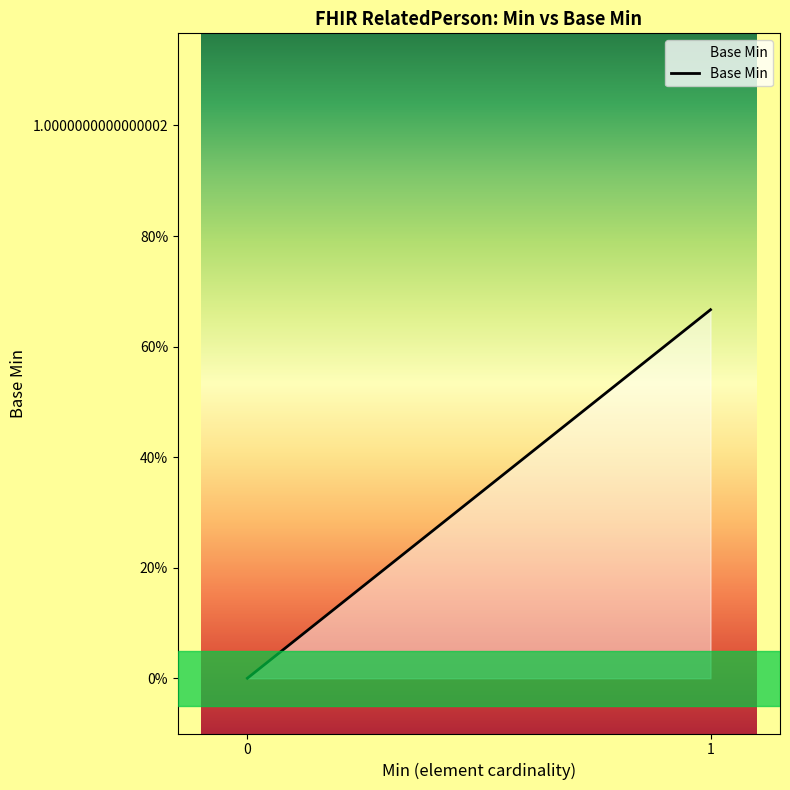

Reading left to right, list all the values displayed in this chart.

0=0.0	1=0.7